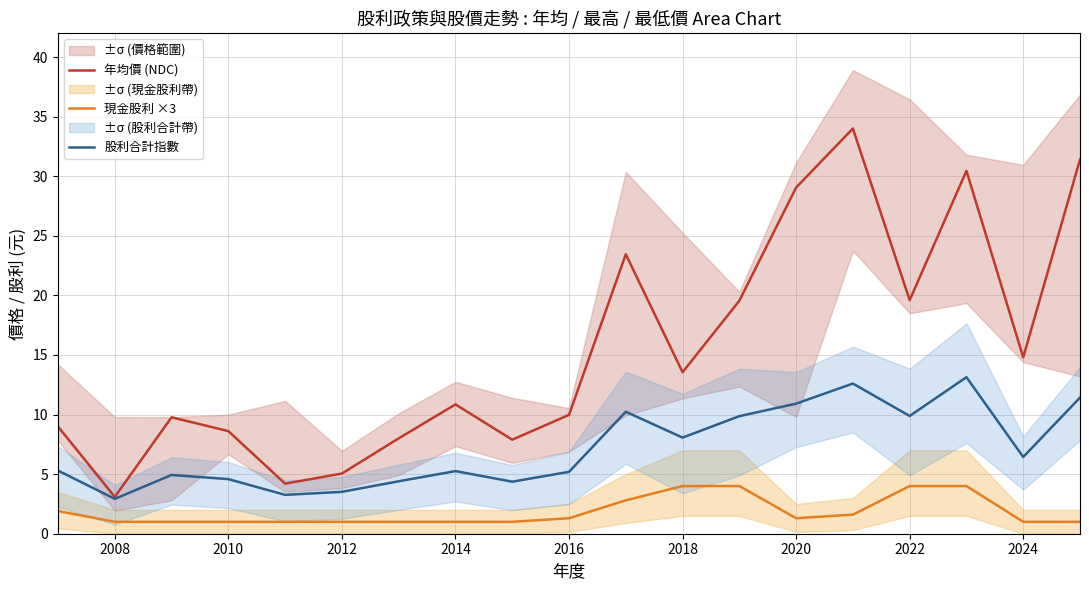

List the series in order of their overall mean, highest first.

年均價 (NDC), 股利合計指數, 現金股利 ×3